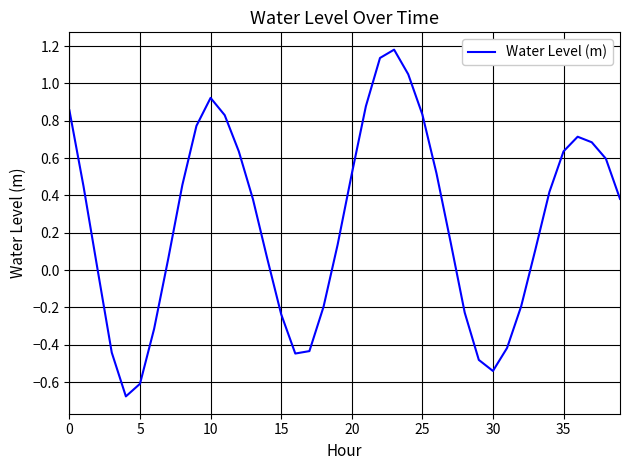

What is the maximum value shown in the chart?

1.2